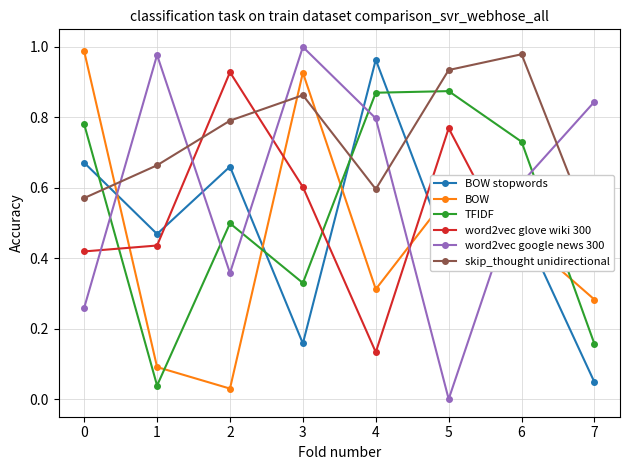

Which series ends up on top after the final intersection of word2vec glove wiki 300 and TFIDF?

word2vec glove wiki 300